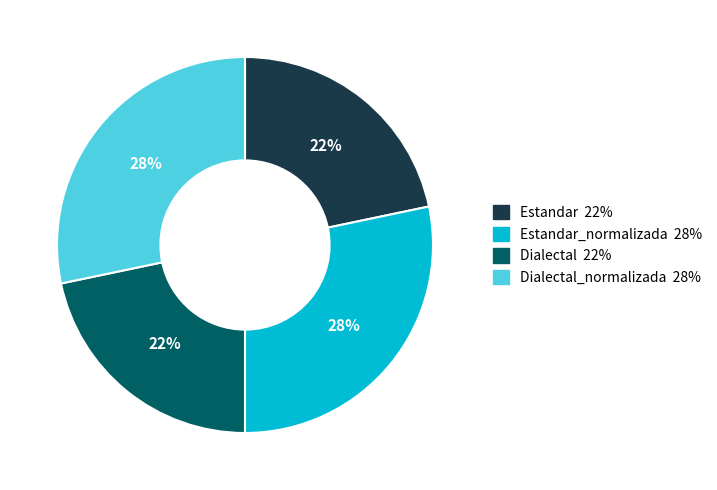

Is there a majority slice in this chart?

No